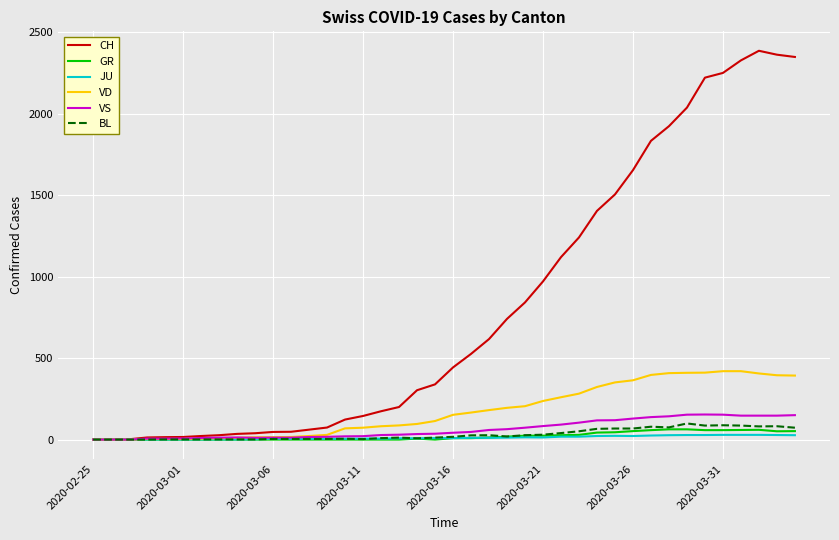

Which series has the largest range (max minus min)?

CH